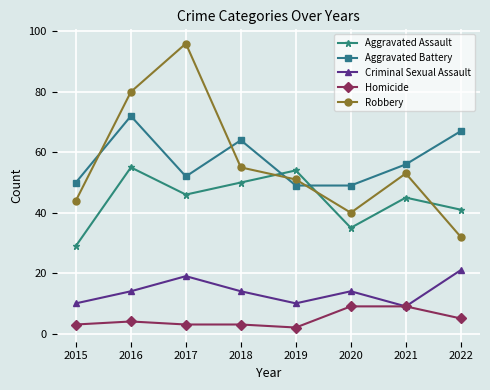

What value does the Homicide series have at 2016?

4